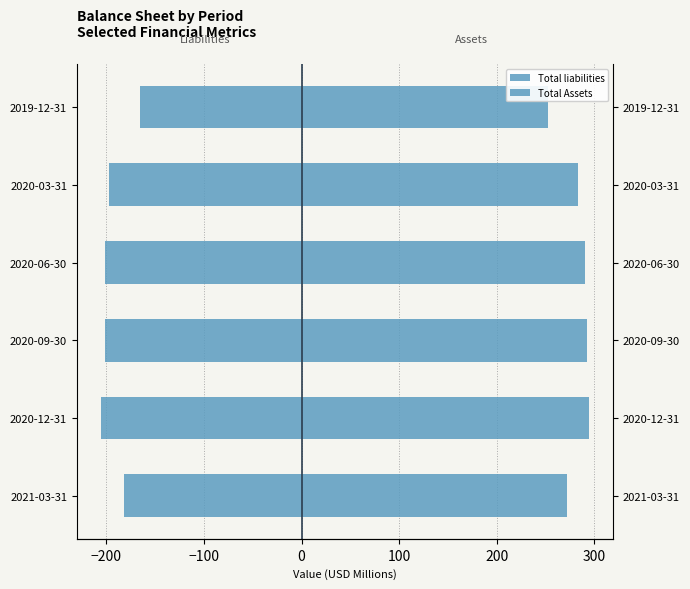

What is the sum of all Total liabilities values?

-1152.3